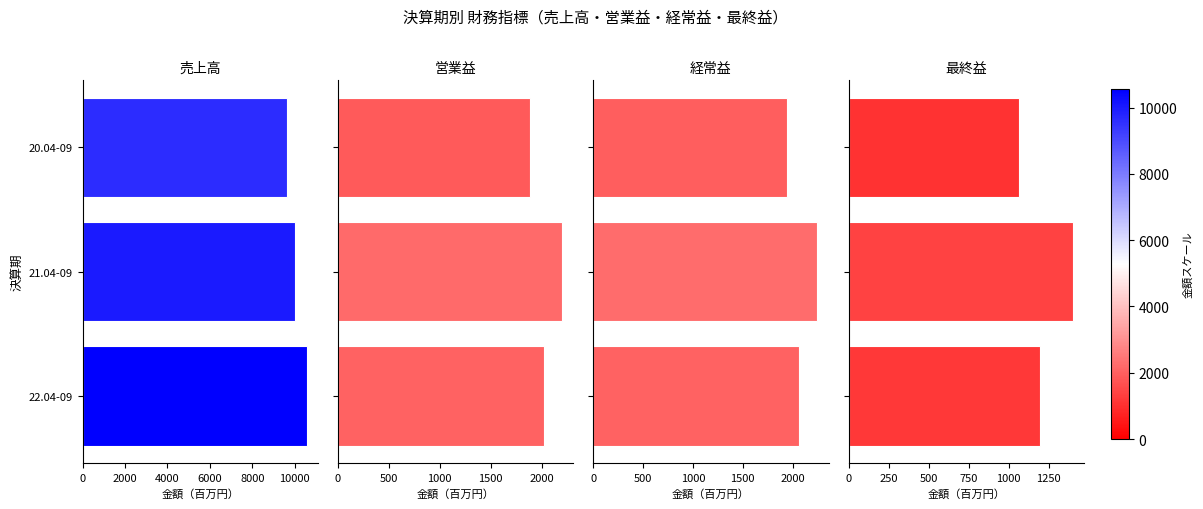

Reading left to right, what are all the values shown in this chart?

売上高: 9623	10008	10562
営業益: 1891	2202	2024
経常益: 1945	2249	2061
最終益: 1065	1400	1196